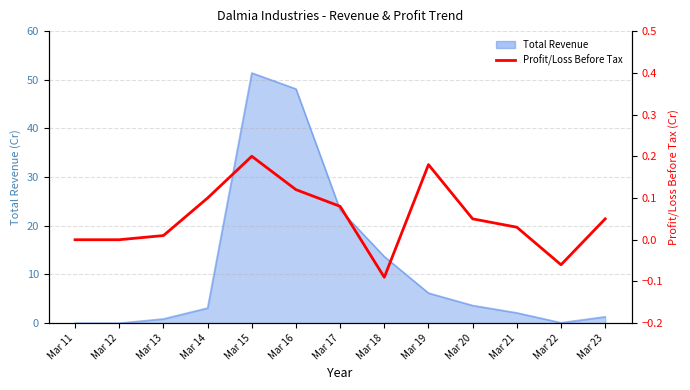

Which label corresponds to the smallest value in the chart?

Mar 18